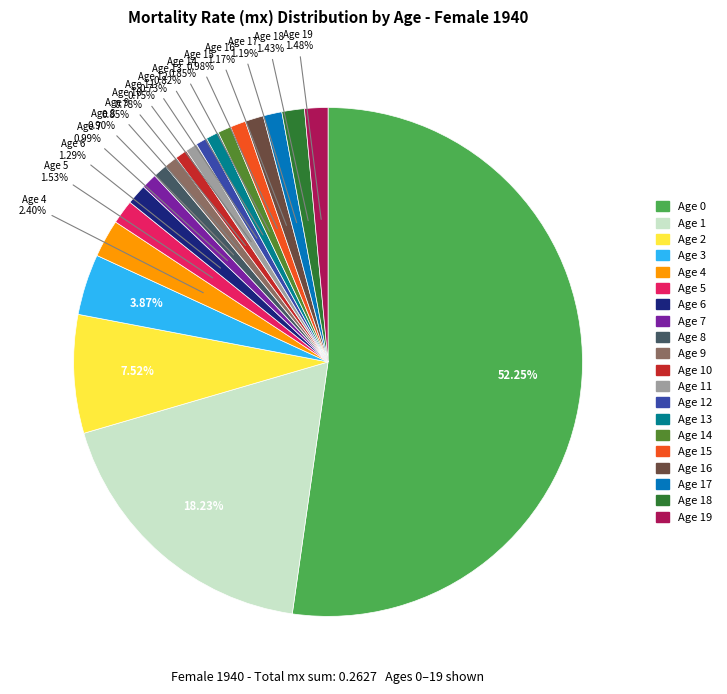

How many segments does this pie chart have?

20